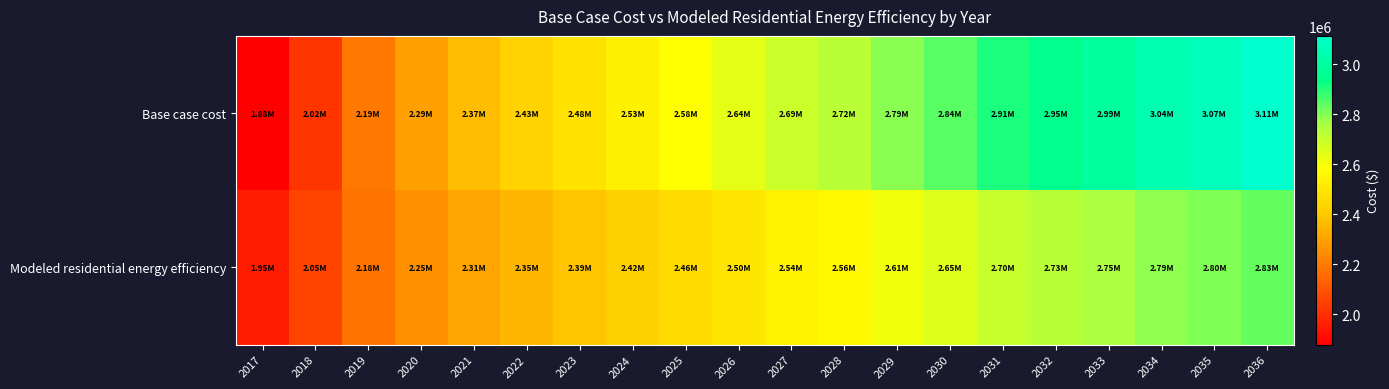

Which series has the widest spread of values?

Base case cost